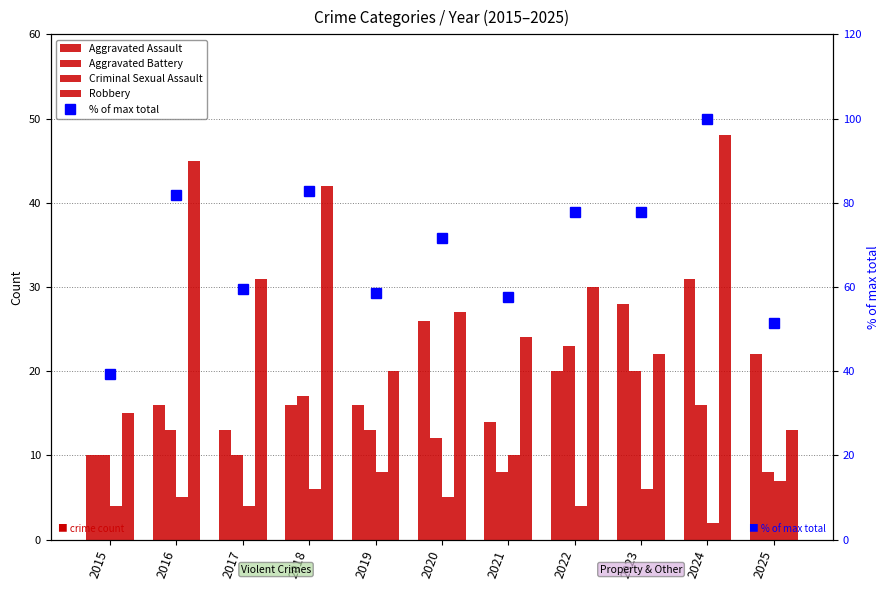

What is the average value of the Criminal Sexual Assault series?

5.5